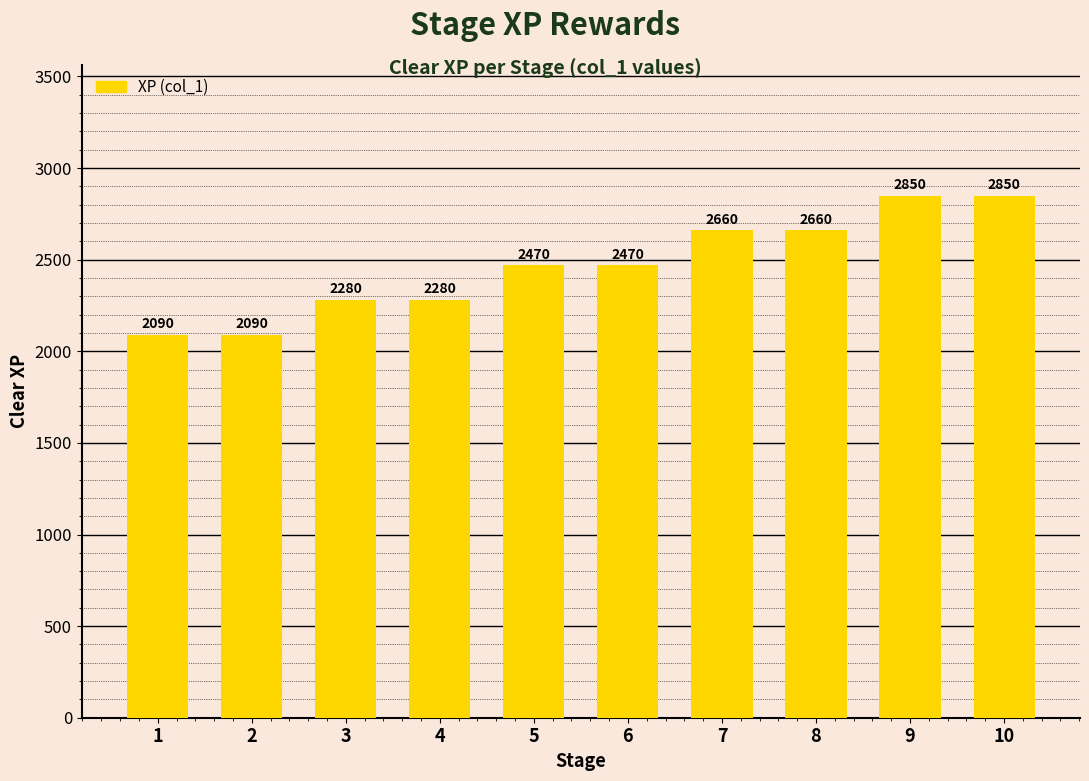

How many values are below 2470?

4